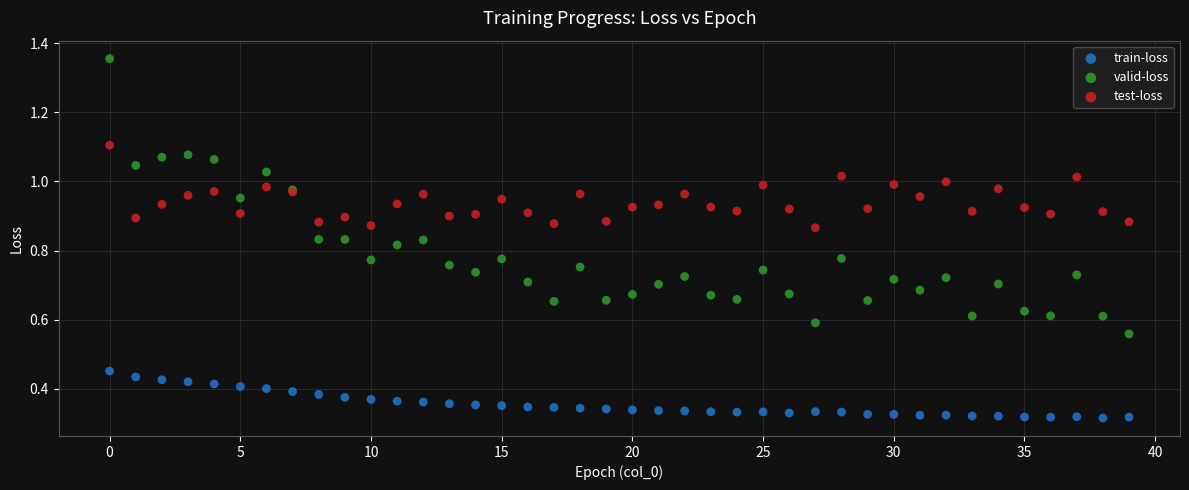

Which series contains the lowest Y value?

train-loss